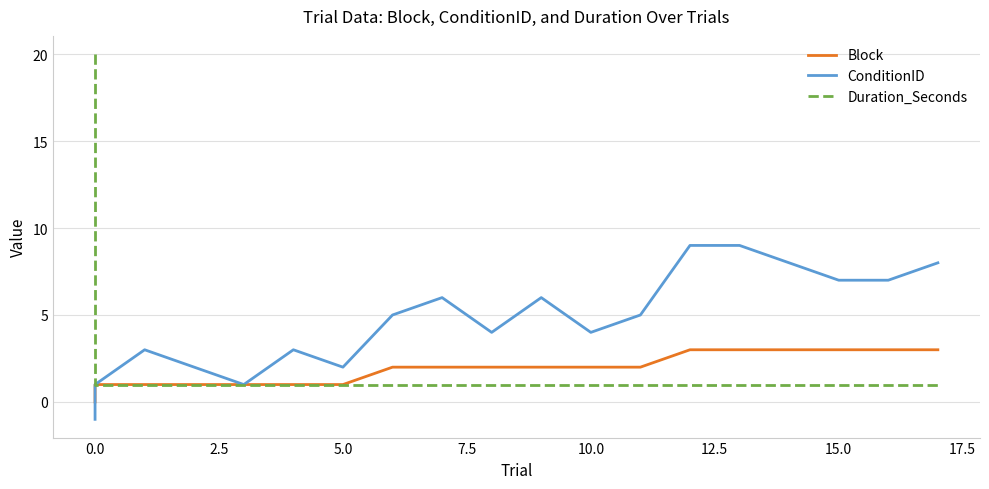

True or false: ConditionID has a value of 2 at 15.0.

False